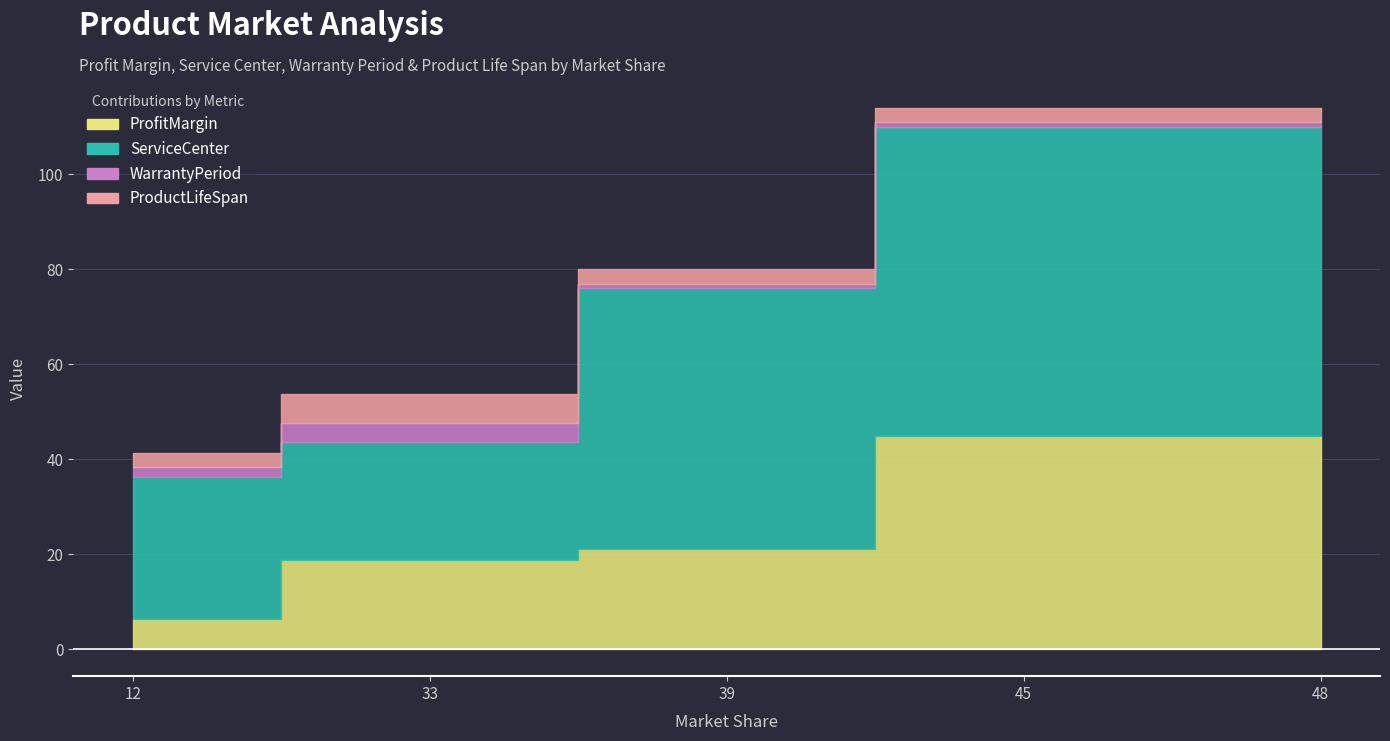

List the series in order of their peak value, lowest first.

WarrantyPeriod, ProductLifeSpan, ProfitMargin, ServiceCenter